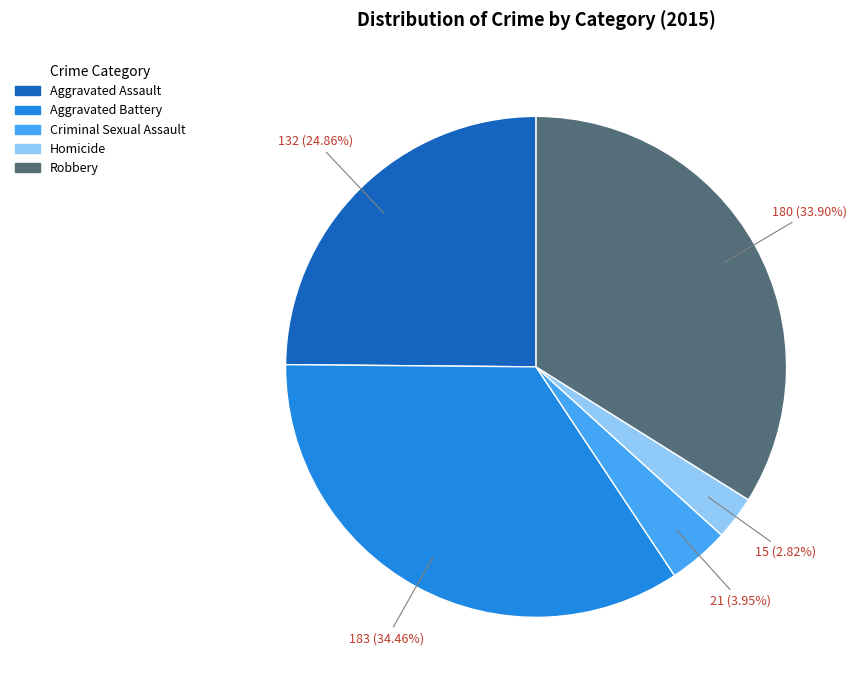

Is there any slice that represents more than half of the pie?

No